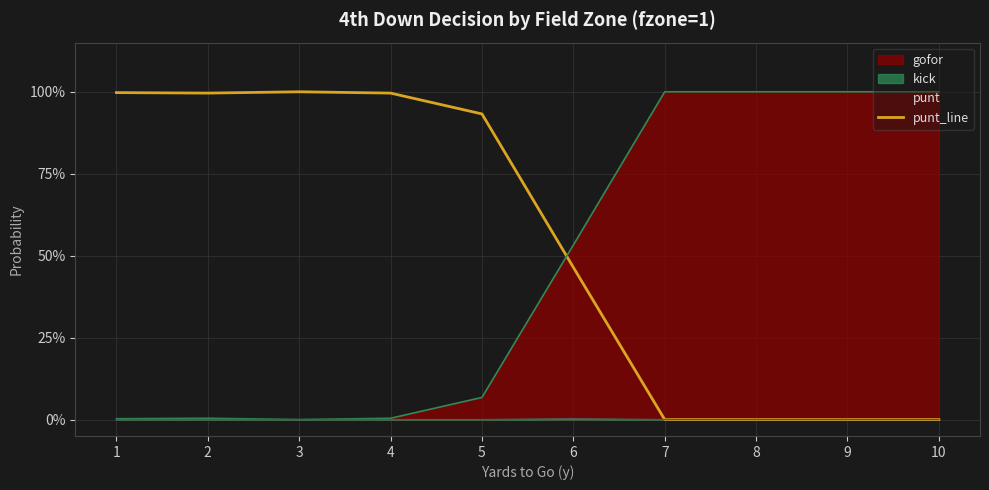

How many interior local valleys (lower than both neighbors) does the data have?

1